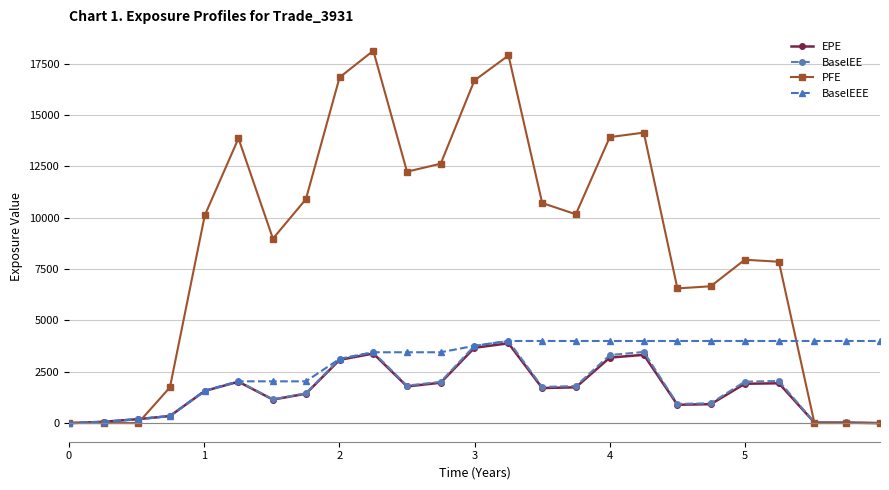

What is the value of the EPE point at the 15th from the left?

1706.4